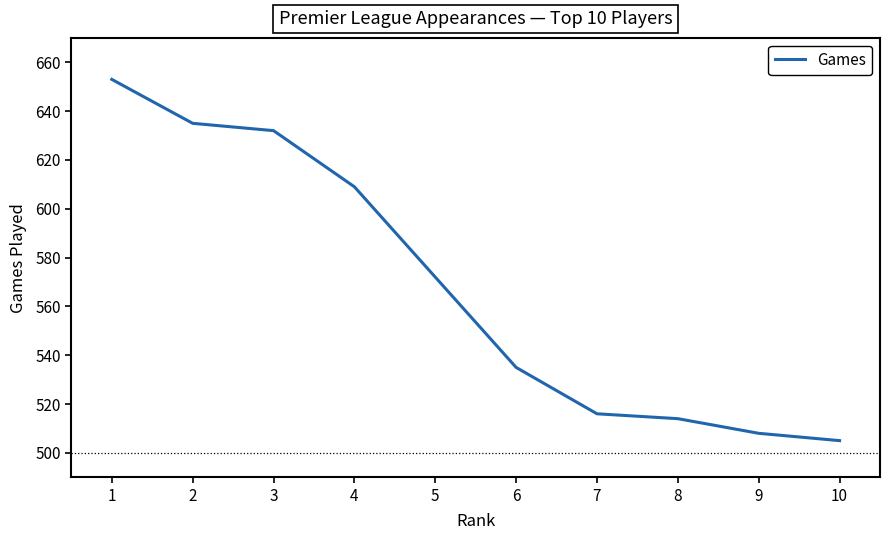

What value does the data have at 8, to the nearest 50?

500